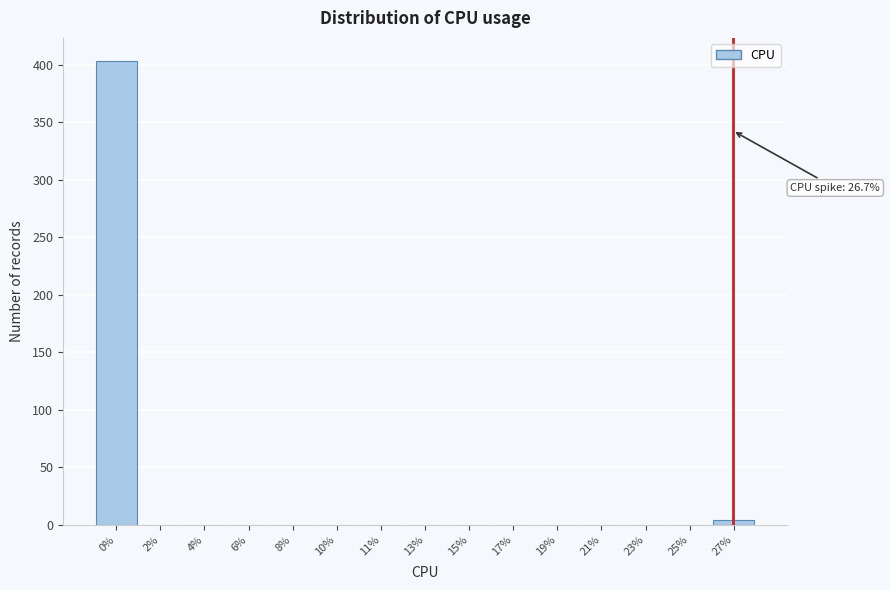

Reading right to left, what are all the values shown in this chart?

27%=4	25%=0	23%=0	21%=0	19%=0	17%=0	15%=0	13%=0	11%=0	10%=0	8%=0	6%=0	4%=0	2%=0	0%=403